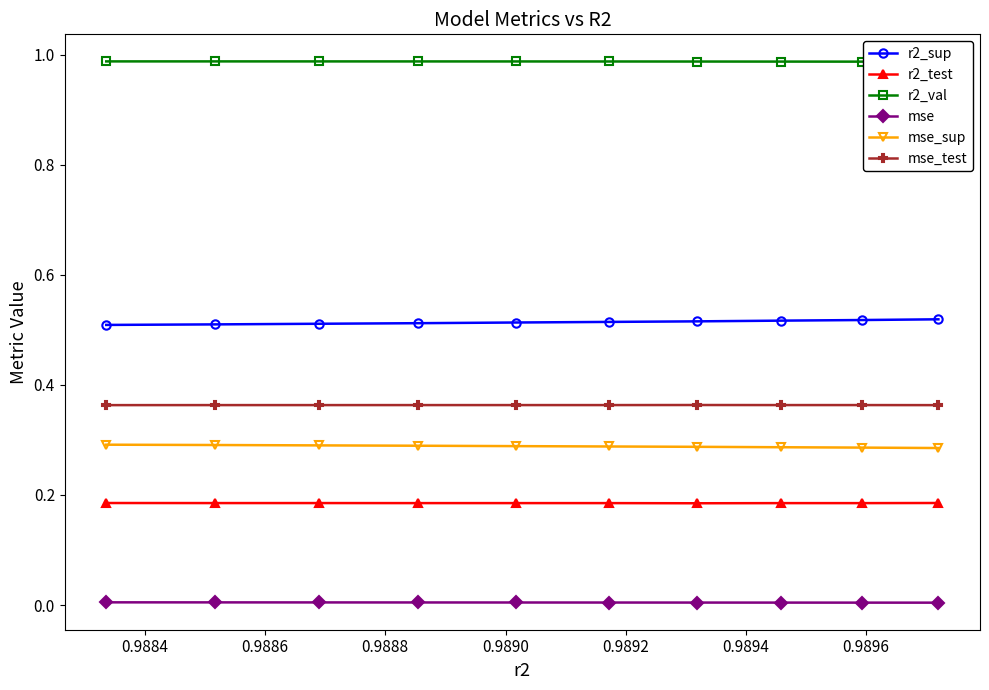

Reading right to left, list all the values displayed in this chart.

r2_sup: 0.5	0.5	0.5	0.5	0.5	0.5	0.5	0.5	0.5	0.5
r2_test: 0.2	0.2	0.2	0.2	0.2	0.2	0.2	0.2	0.2	0.2
r2_val: 1.0	1.0	1.0	1.0	1.0	1.0	1.0	1.0	1.0	1.0
mse: 0.0	0.0	0.0	0.0	0.0	0.0	0.0	0.0	0.0	0.0
mse_sup: 0.3	0.3	0.3	0.3	0.3	0.3	0.3	0.3	0.3	0.3
mse_test: 0.4	0.4	0.4	0.4	0.4	0.4	0.4	0.4	0.4	0.4